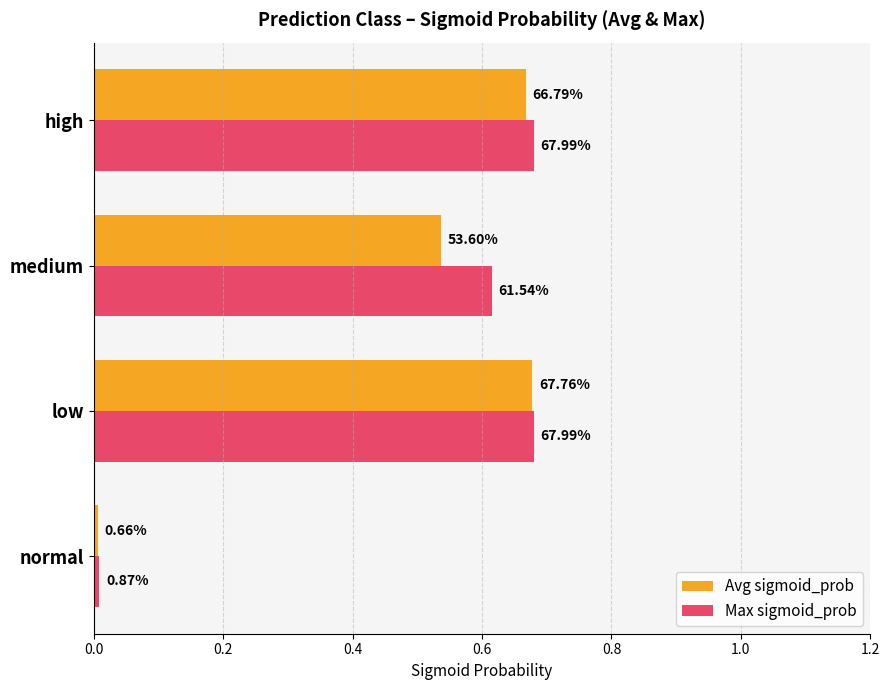

What are all the series names shown in the legend?

Avg sigmoid_prob, Max sigmoid_prob